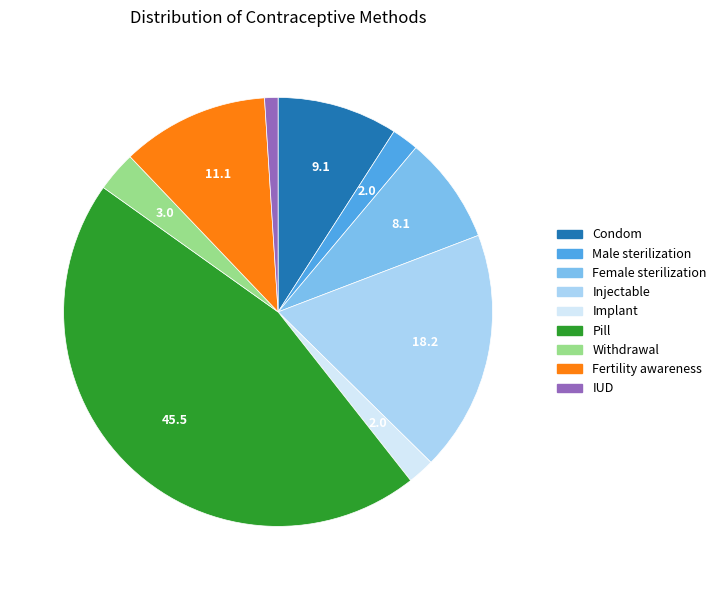

Is there a majority slice in this chart?

No